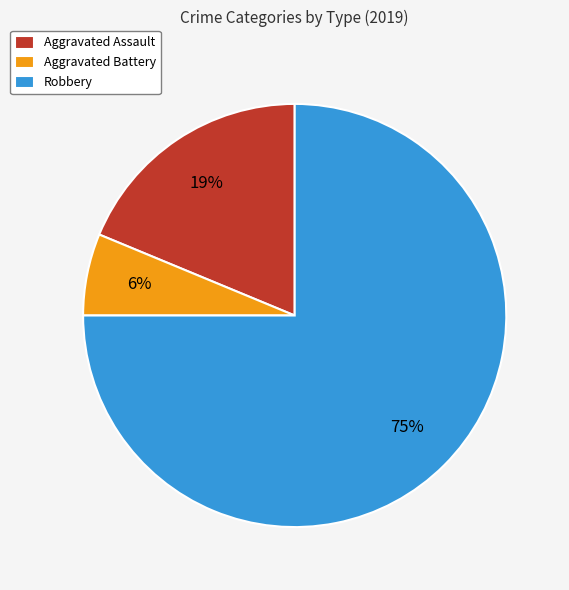

The Aggravated Assault slice represents 19% of the pie. True or false?

True